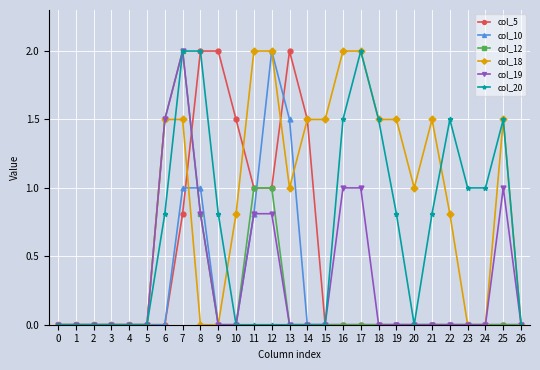

What is the spread (max minus min) of values at 9?

2.0